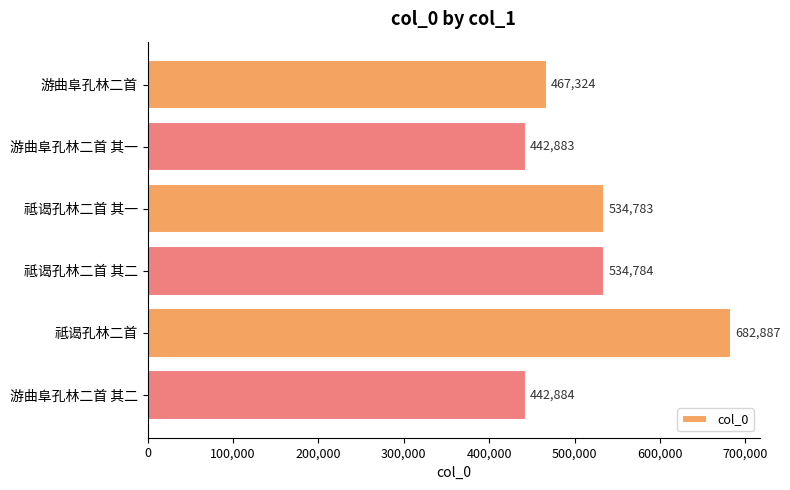

How many categories are shown in the chart?

6